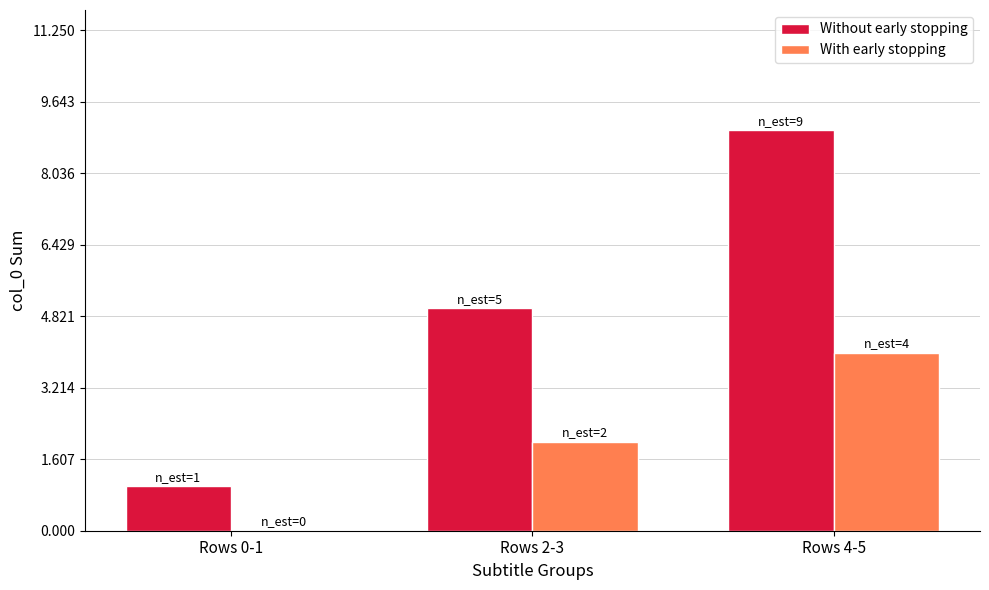

At which label does Without early stopping reach its peak?

Rows 4-5